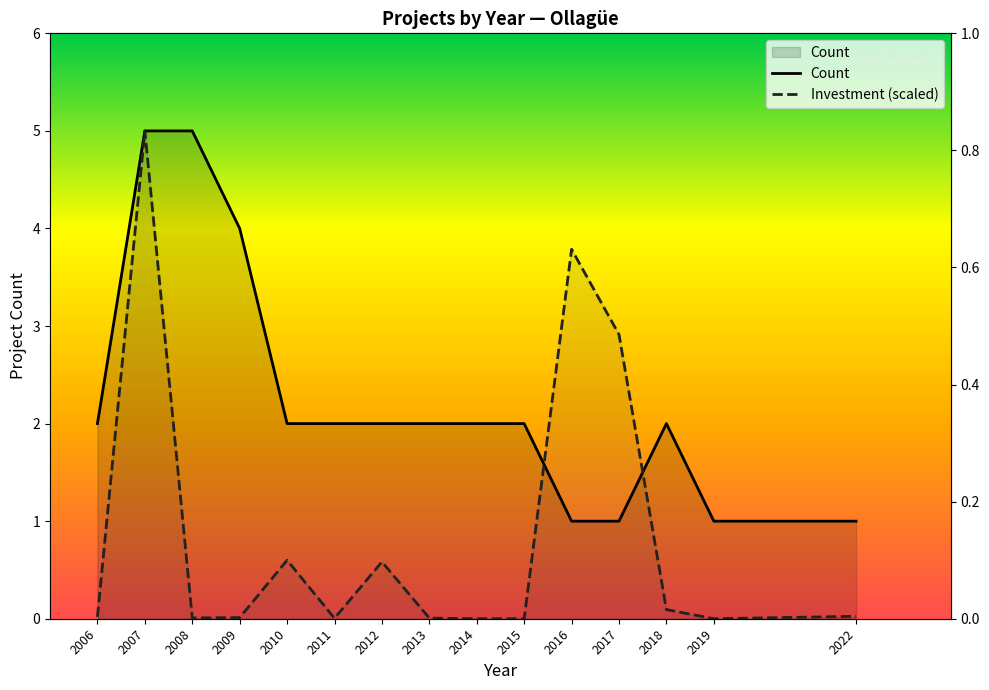

What is the difference between the Investment (scaled) values at 2016 and 2022?

3.8